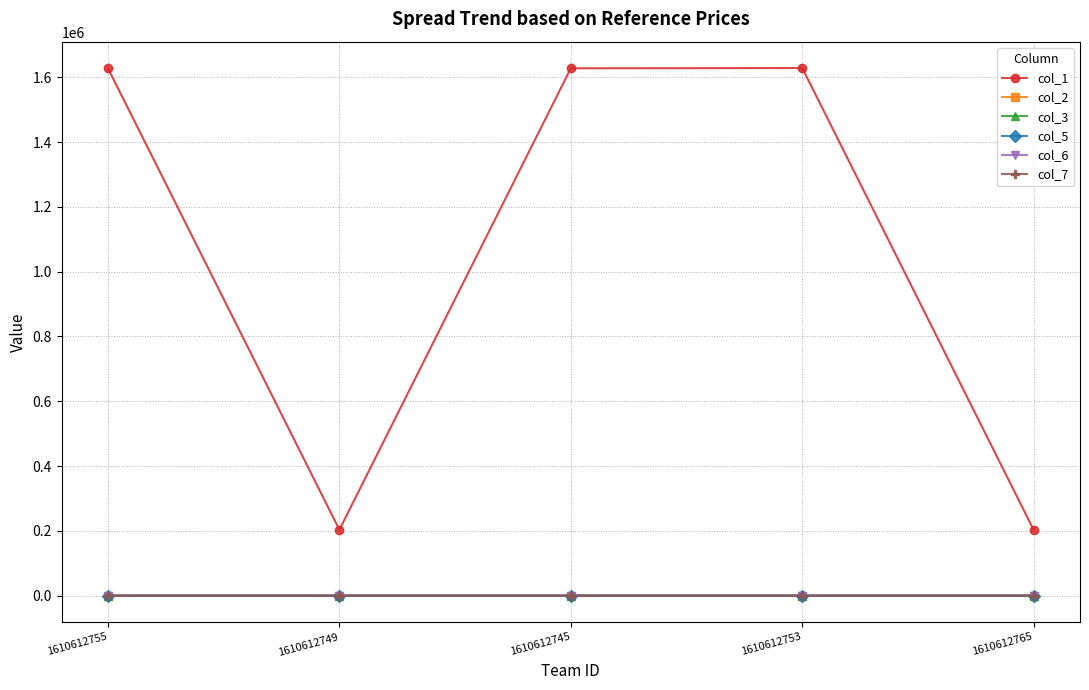

Which series has the largest total across all categories?

col_1